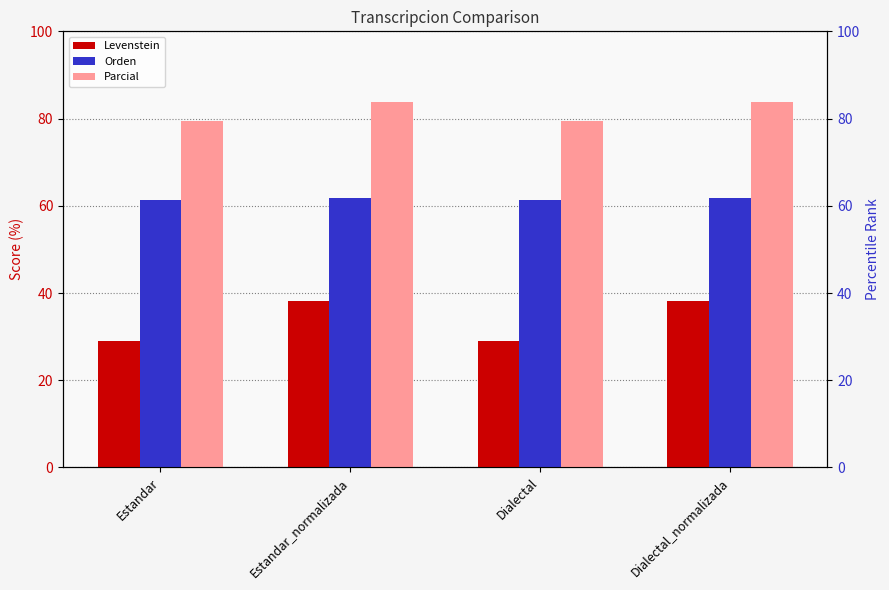

At which category is the sum across all series the highest?

Estandar_normalizada